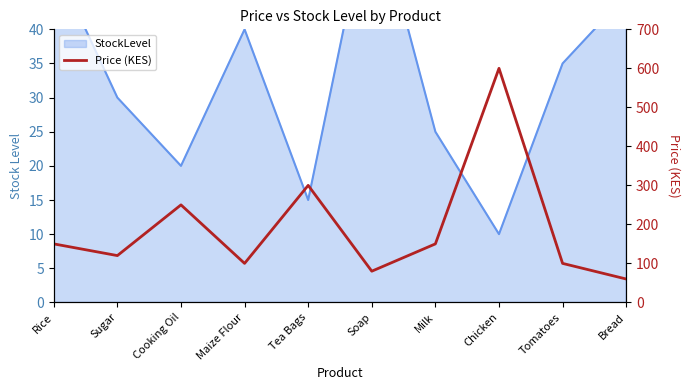

What is the label of the 1st point from the right?

Bread